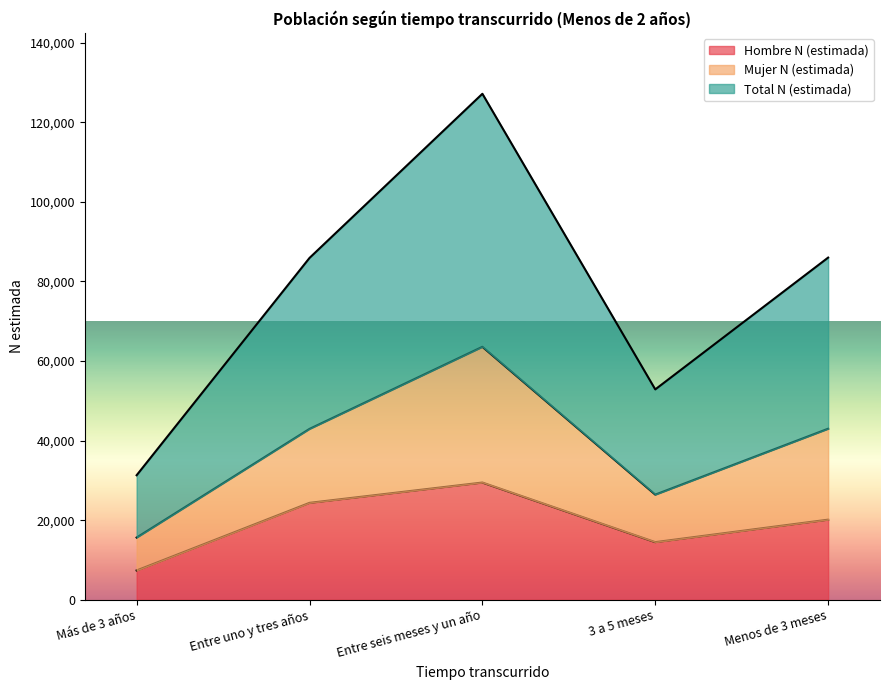

What is the maximum value shown in the chart?

127161